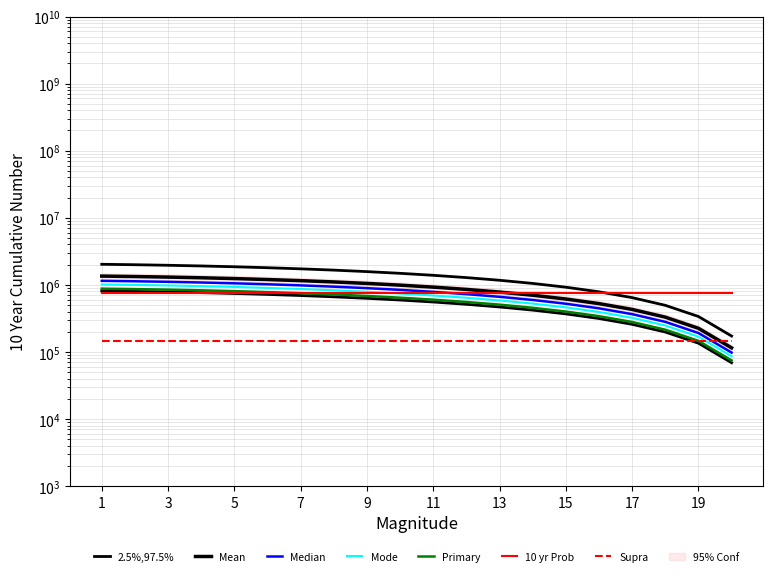

What is the difference between the maximum and minimum values in the servicecharges series?

1852500